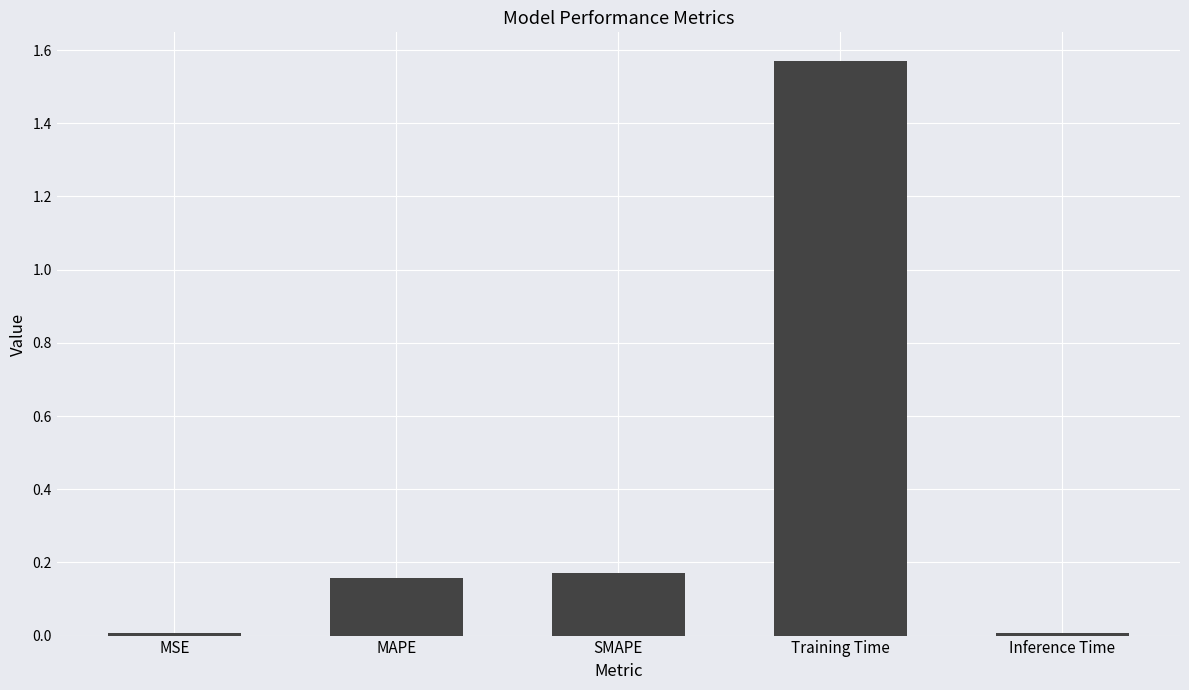

Is it true that the value at MAPE is 0.0?

False